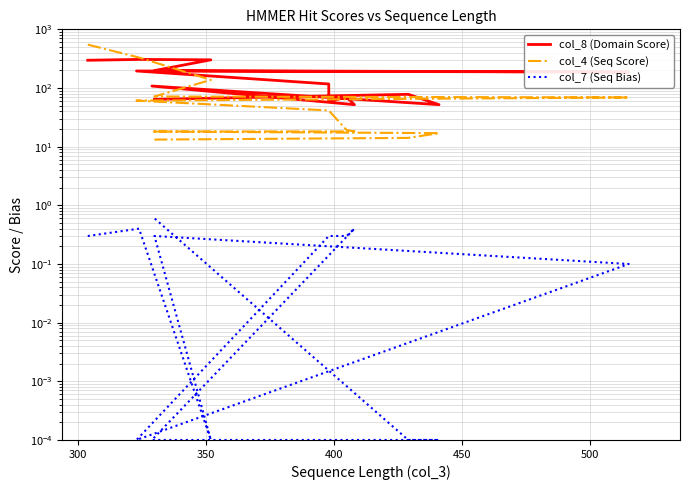

What are all the series names shown in the legend?

col_8 (Domain Score), col_4 (Seq Score), col_7 (Seq Bias)